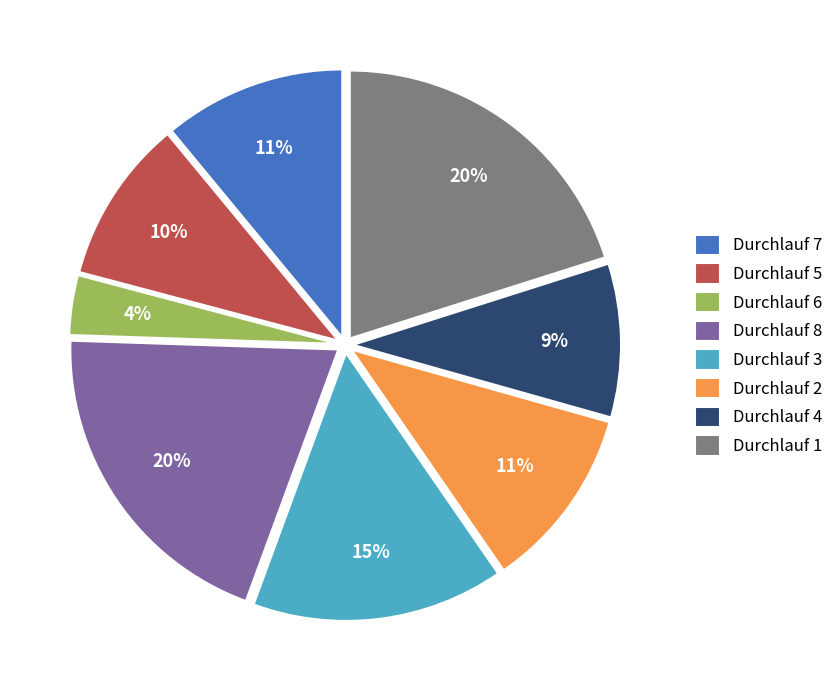

How many segments does this pie chart have?

8